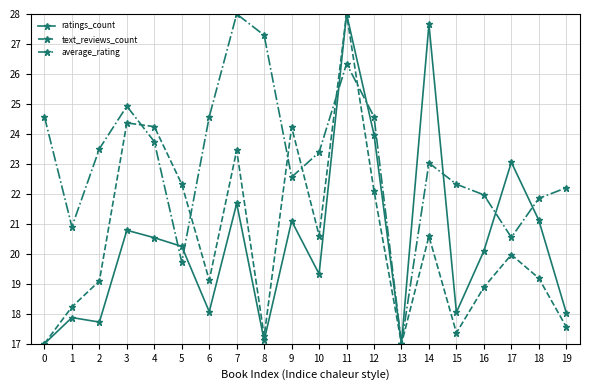

How many lines are shown in the chart?

3